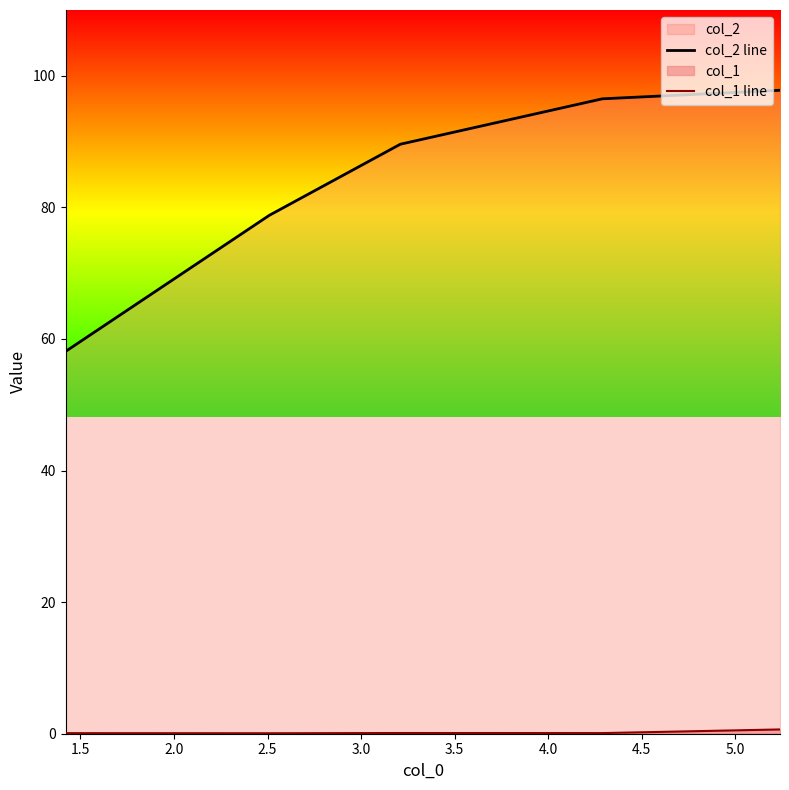

Which series has the largest total across all categories?

col_2 line